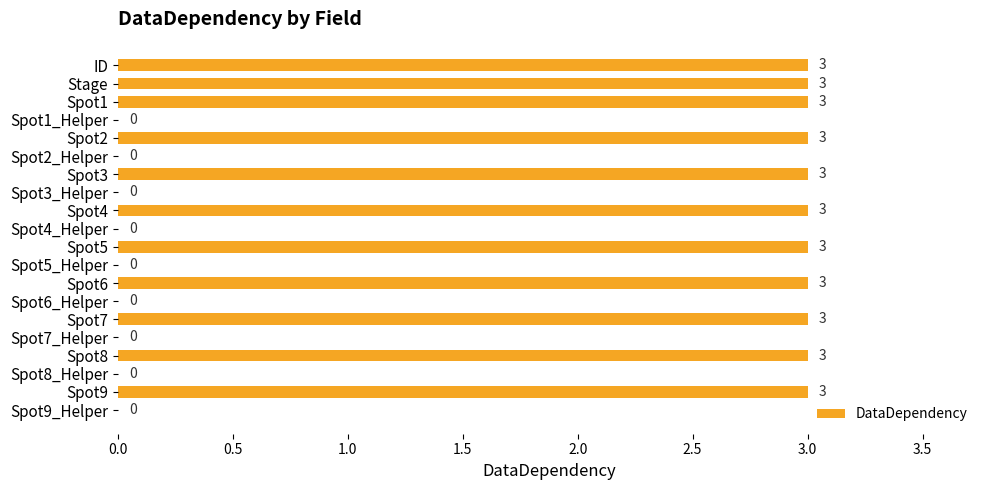

Does the chart contain stacked bars?

No